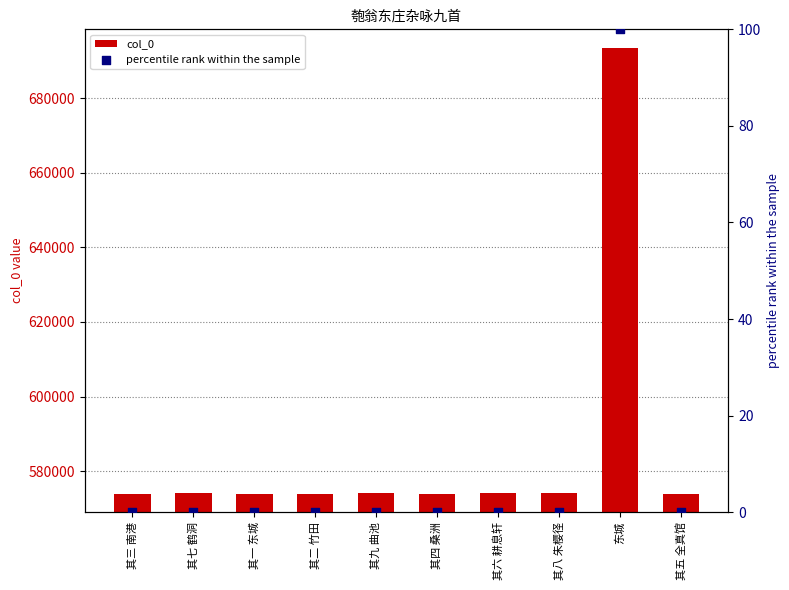

At how many categories does at least one series exceed 56823?

10